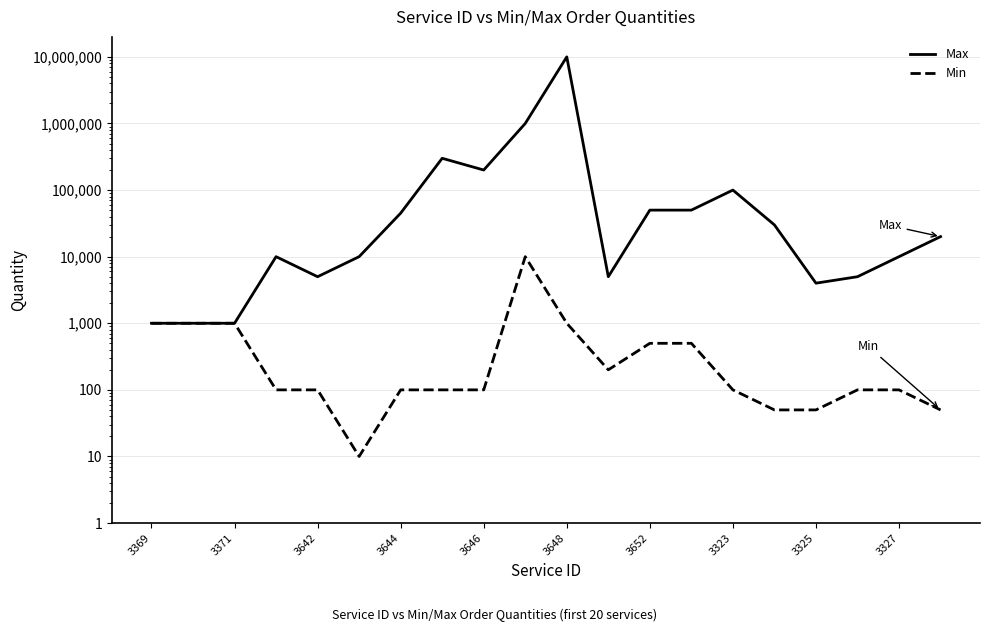

True or false: Min and Max intersect in this chart.

False